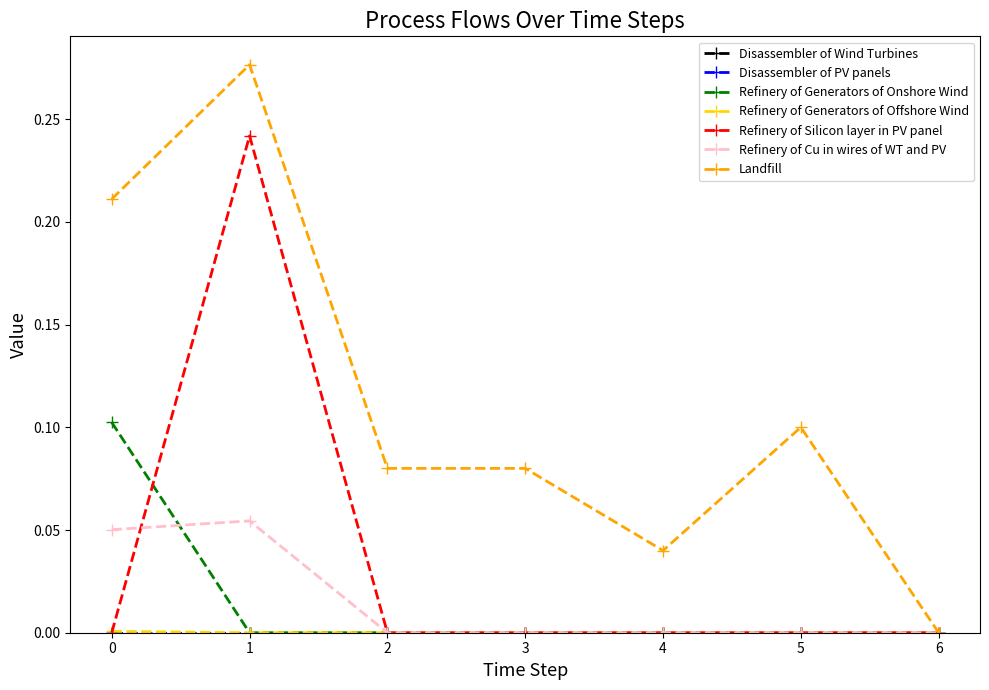

Does the chart have visible grid lines?

No